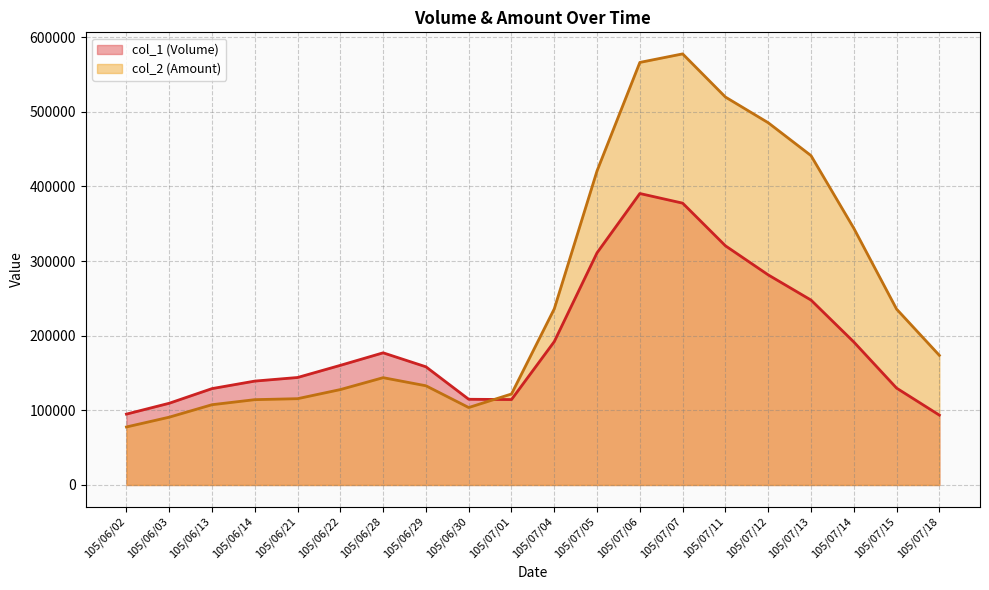

The value of col_1 (Volume) at 105/07/06 is 132868. True or false?

False